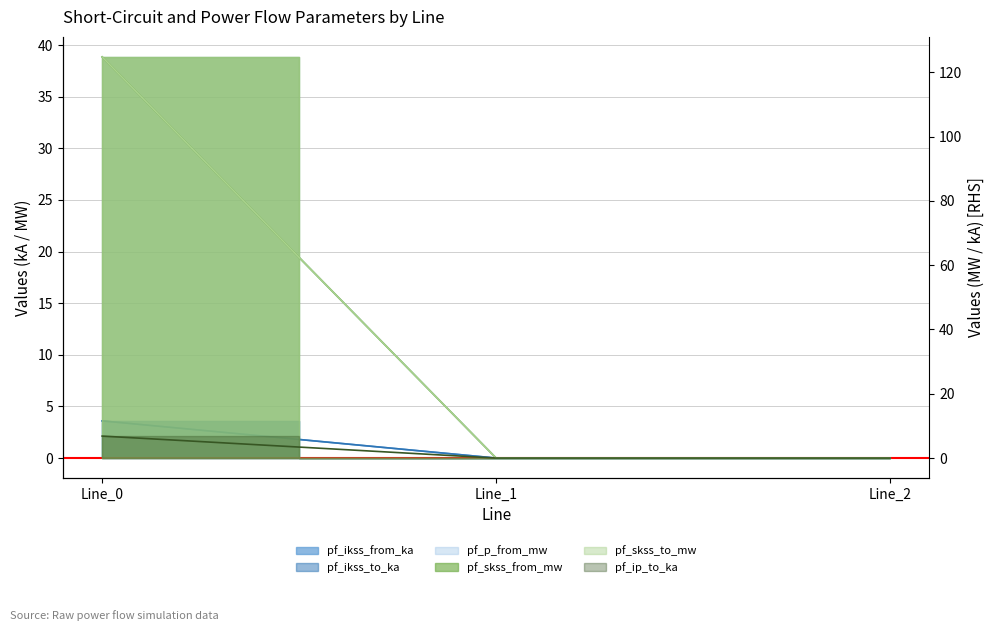

Is it true that pf_ikss_from_ka equals 3.6 at Line_0?

True